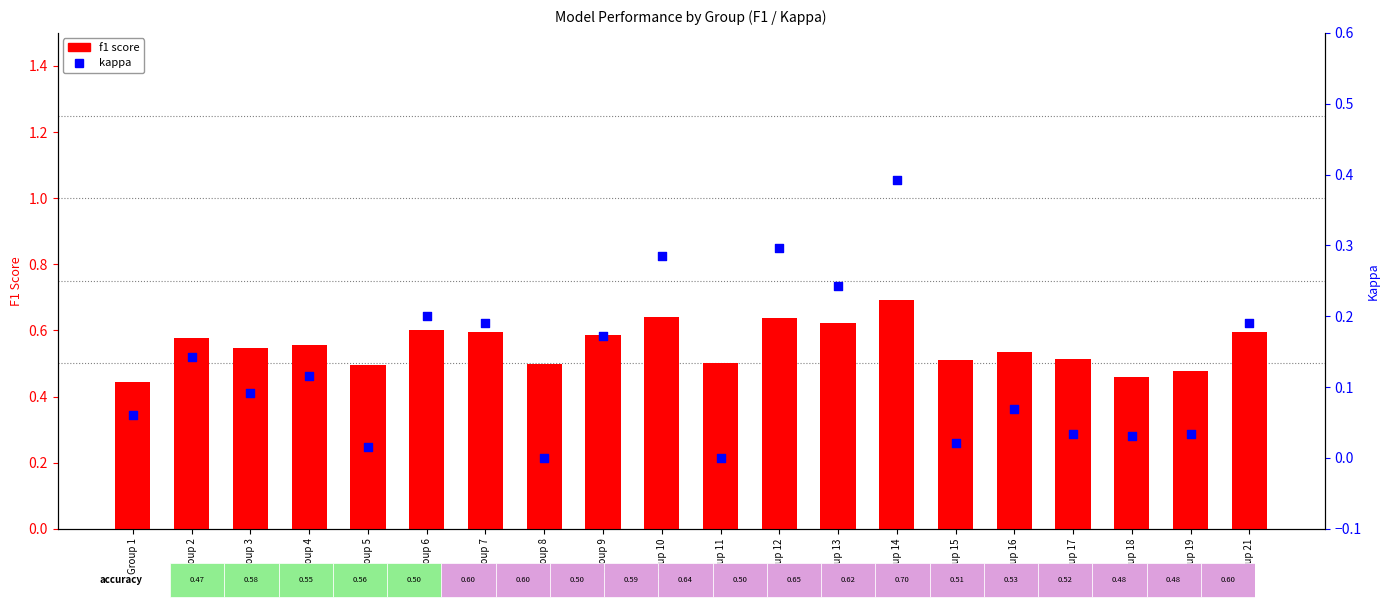

Which series has the largest Y range (max minus min)?

kappa